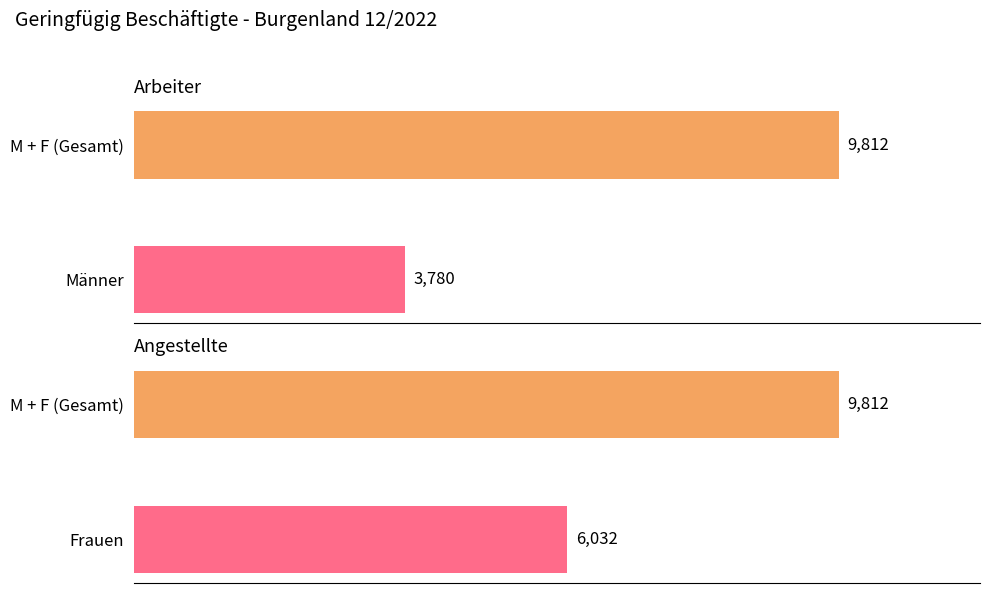

Which series has the largest range (max minus min)?

M + F